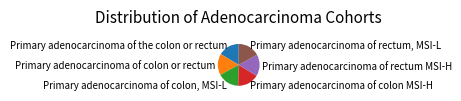

Is it true that Primary adenocarcinoma of colon or rectum is 17% of the pie?

True